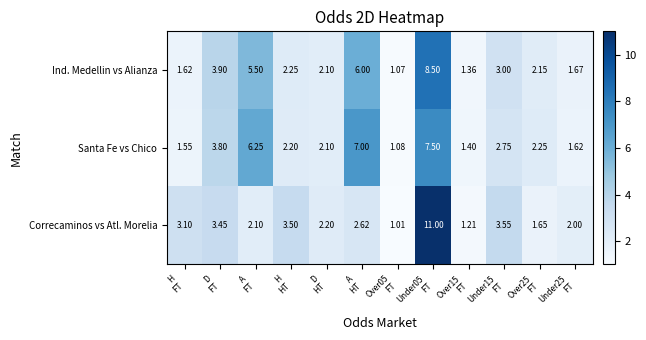

Which series has the largest total across all categories?

Santa Fe vs Chico